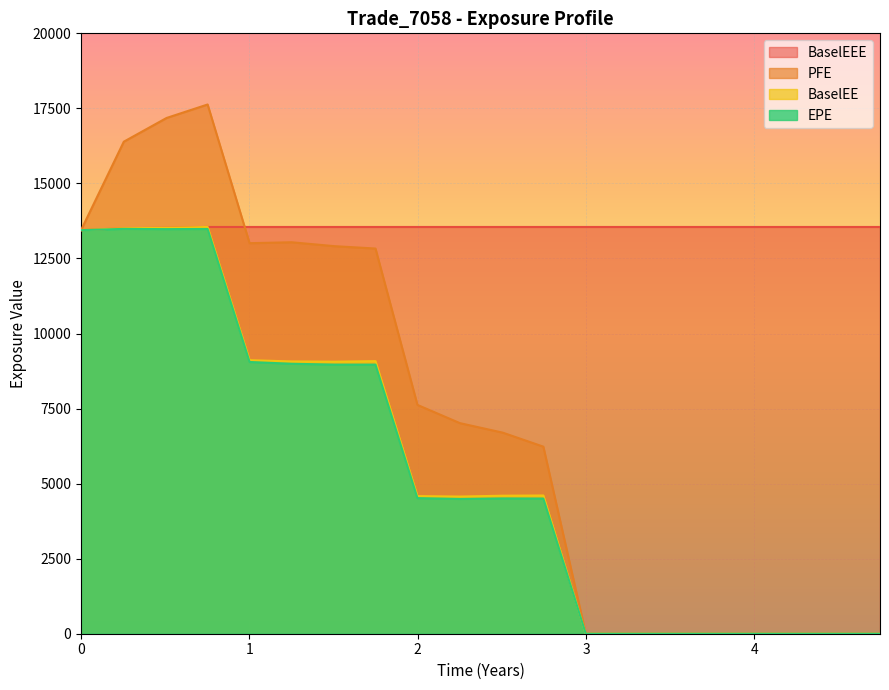

True or false: EPE and BaselEEE intersect in this chart.

False